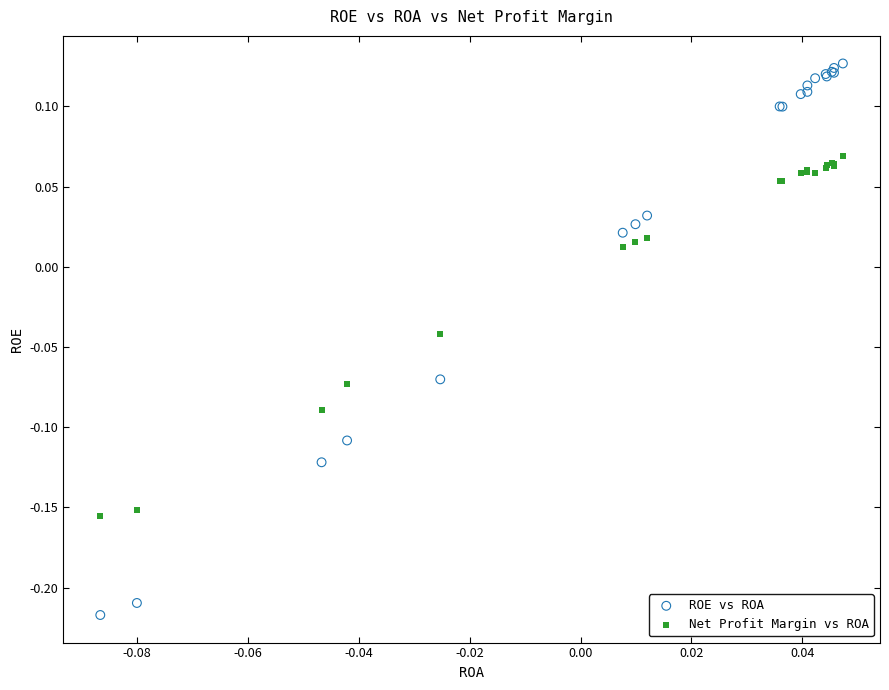

Which series reaches the minimum Y coordinate?

ROE vs ROA